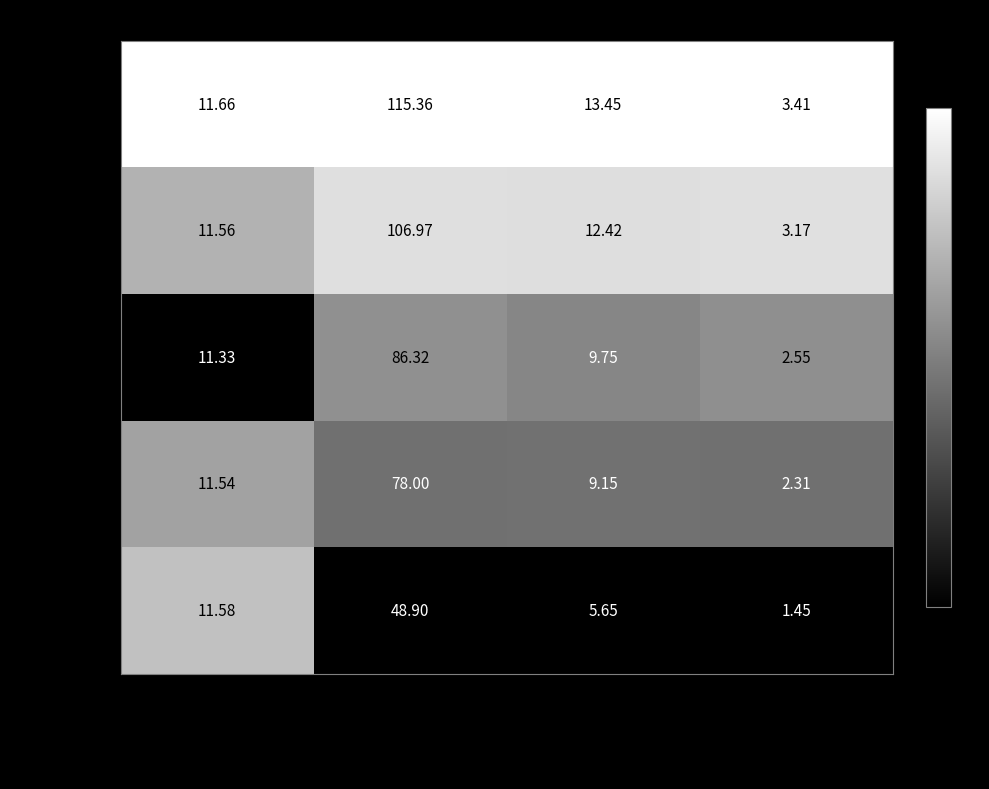

Rank the categories by 2022-10-21 value from lowest to highest.

t_change, t_volume(k), price, volume(k)